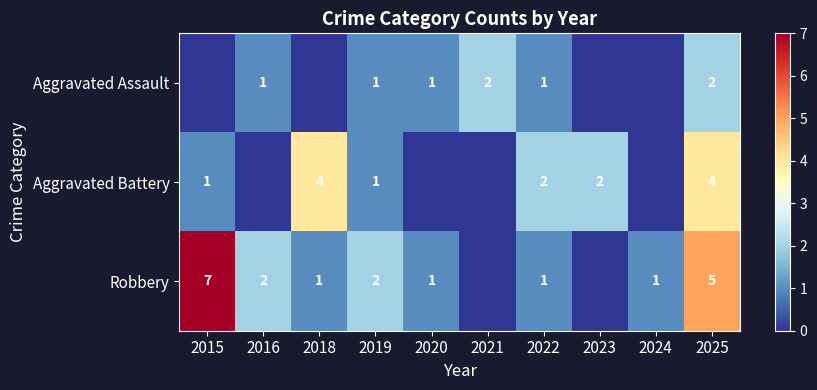

What is the total value across all series at 2023?

2